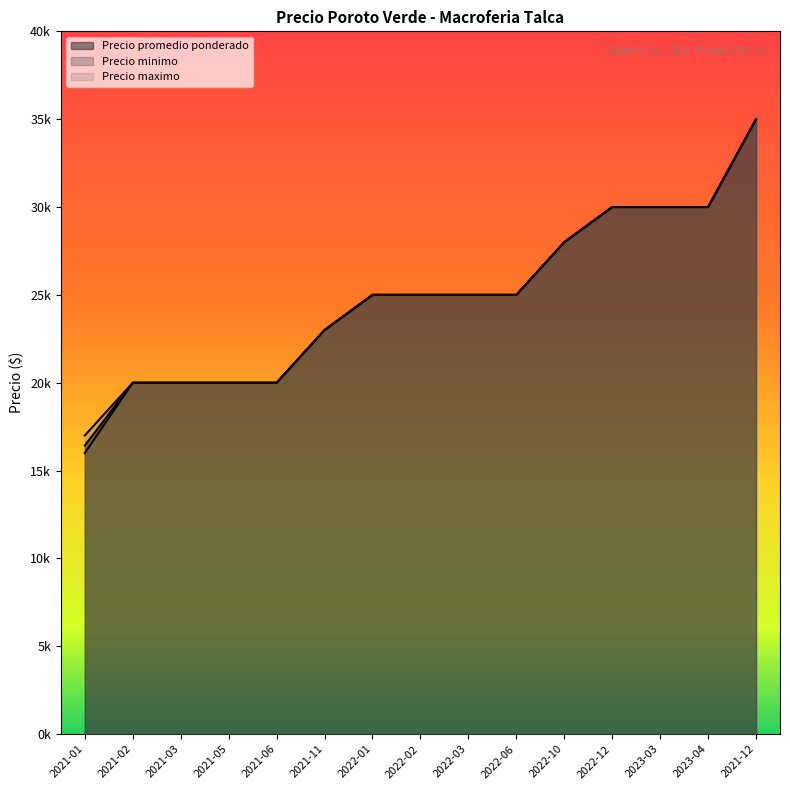

True or false: Precio promedio ponderado and Precio maximo intersect in this chart.

False